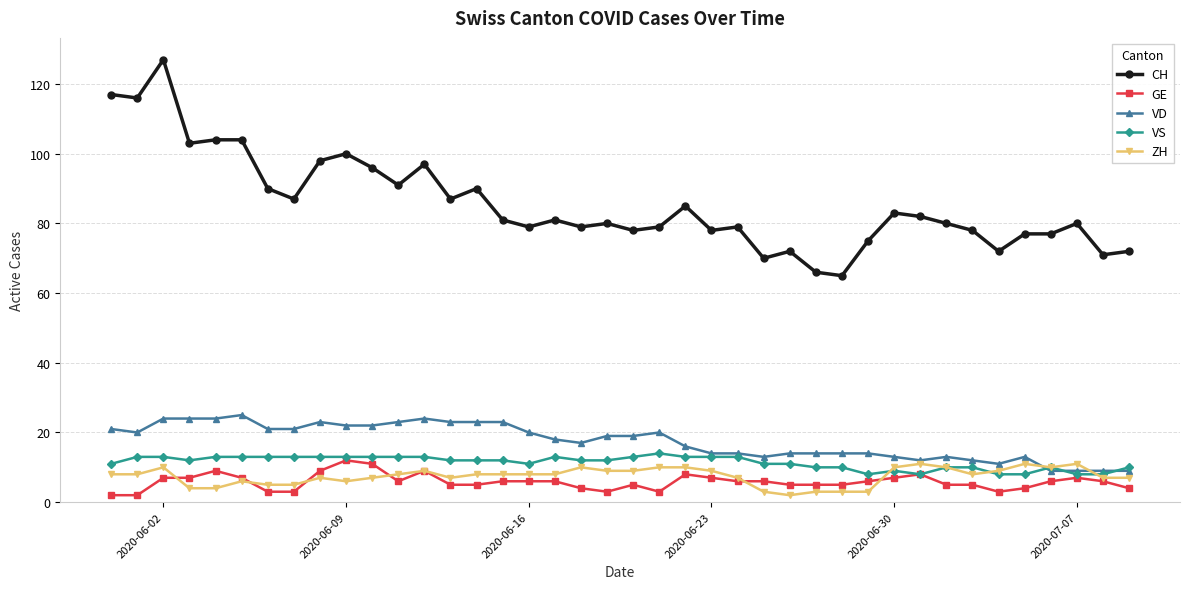

What are all the series names shown in the legend?

CH, GE, VD, VS, ZH